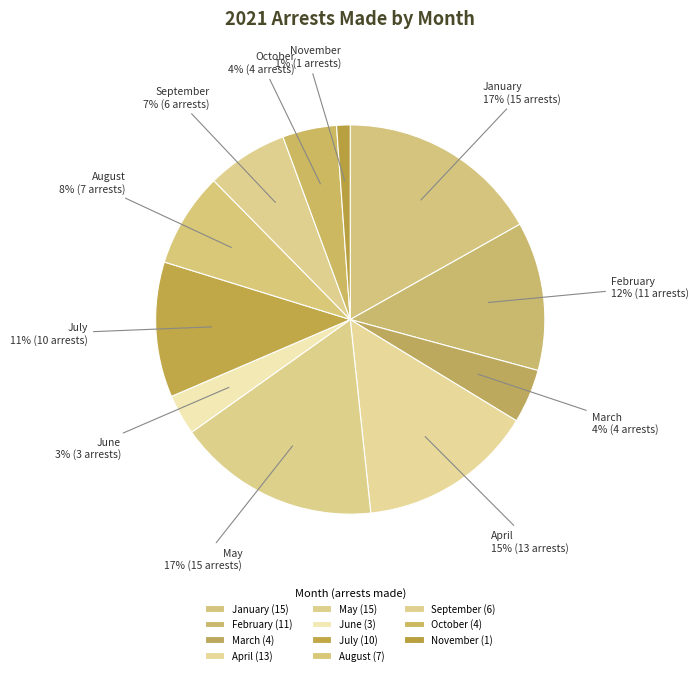

How many slices are in this pie chart?

11